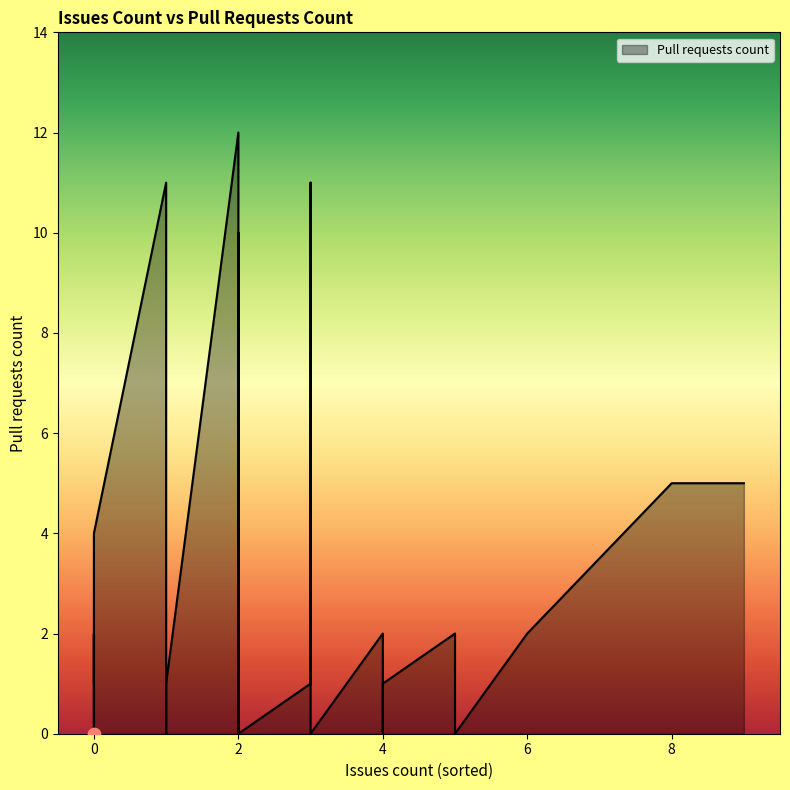

What is the change in value from 2 to 3?

+3